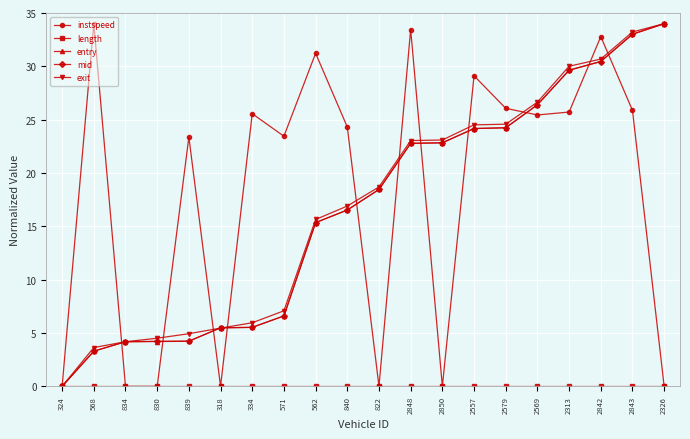

Between 568 and 2579, which series saw the biggest shift?

mid